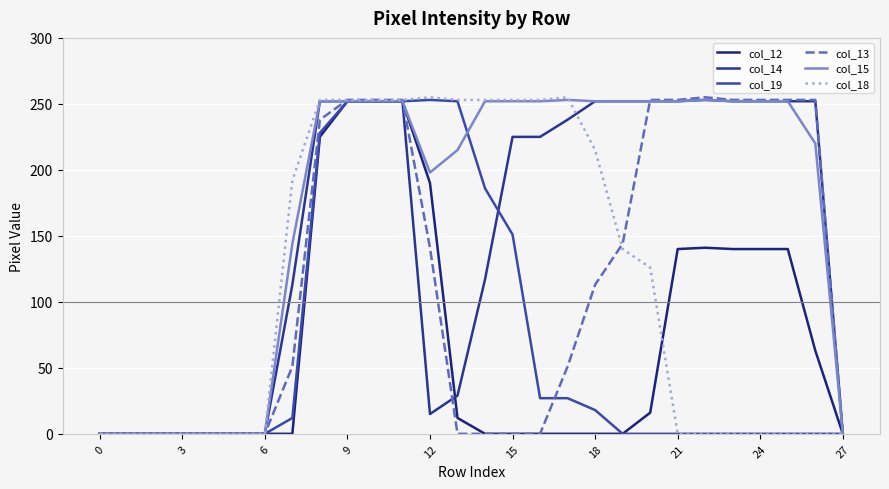

What is the greatest value displayed?

255